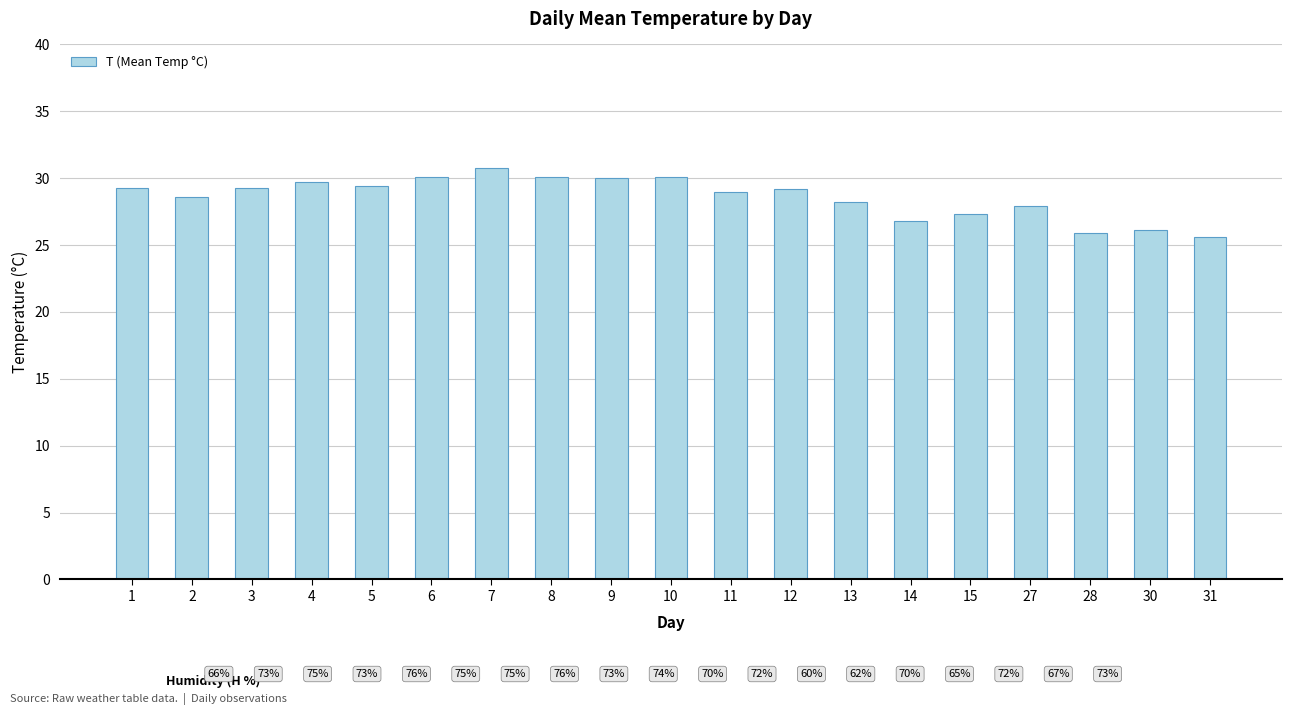

What is the difference between the maximum and minimum values?

5.2